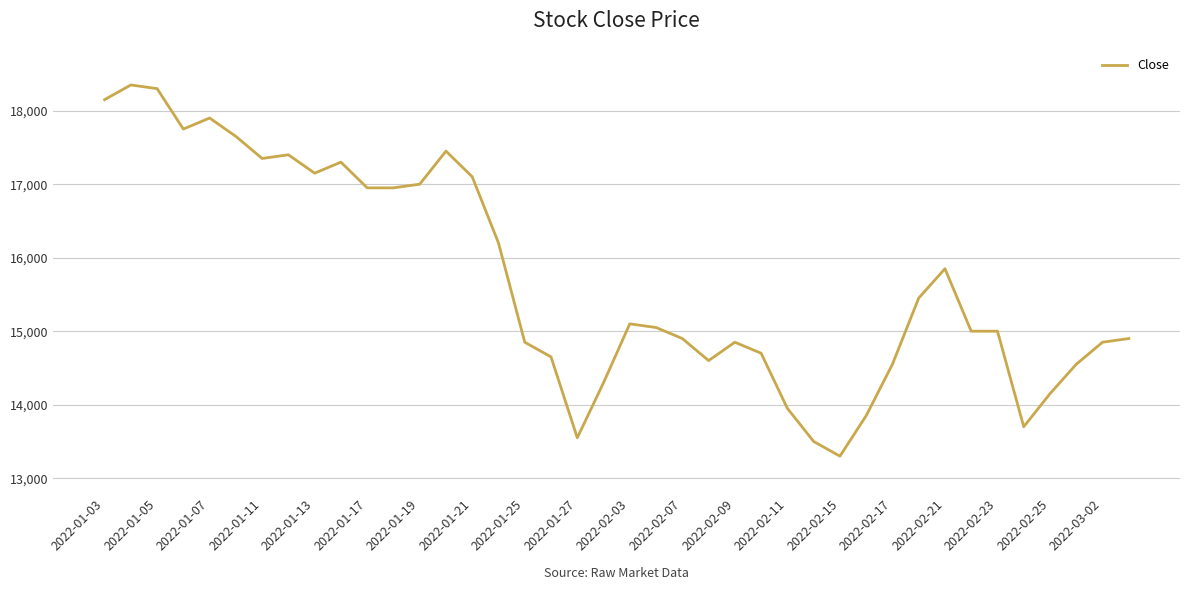

What is the minimum value shown in the chart?

13300